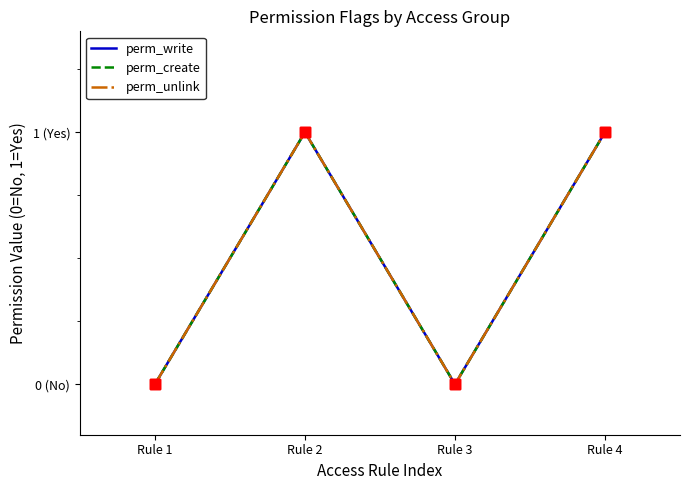

Does the chart have visible grid lines?

No